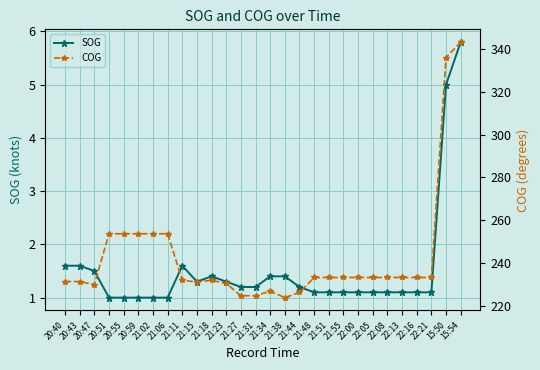

What is the sum of all SOG values?

42.4